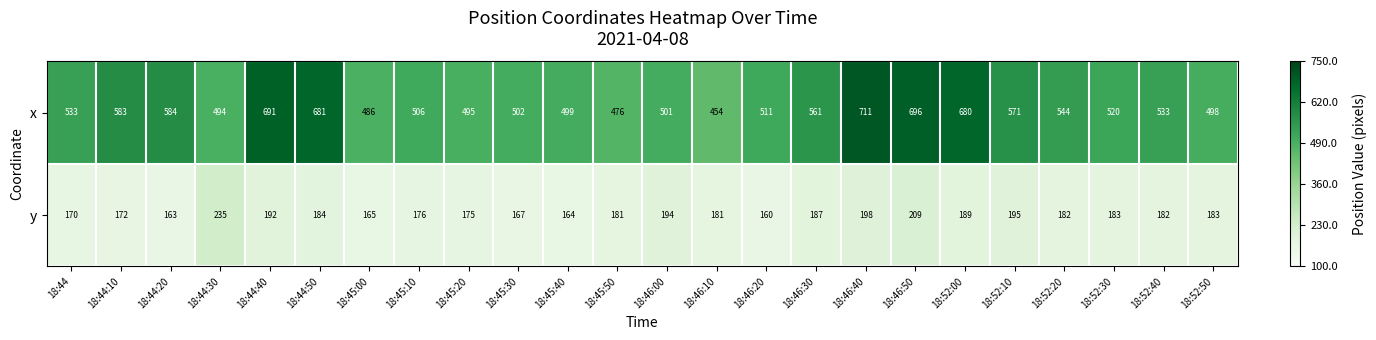

Where does the y series first go above 182?

18:44:30